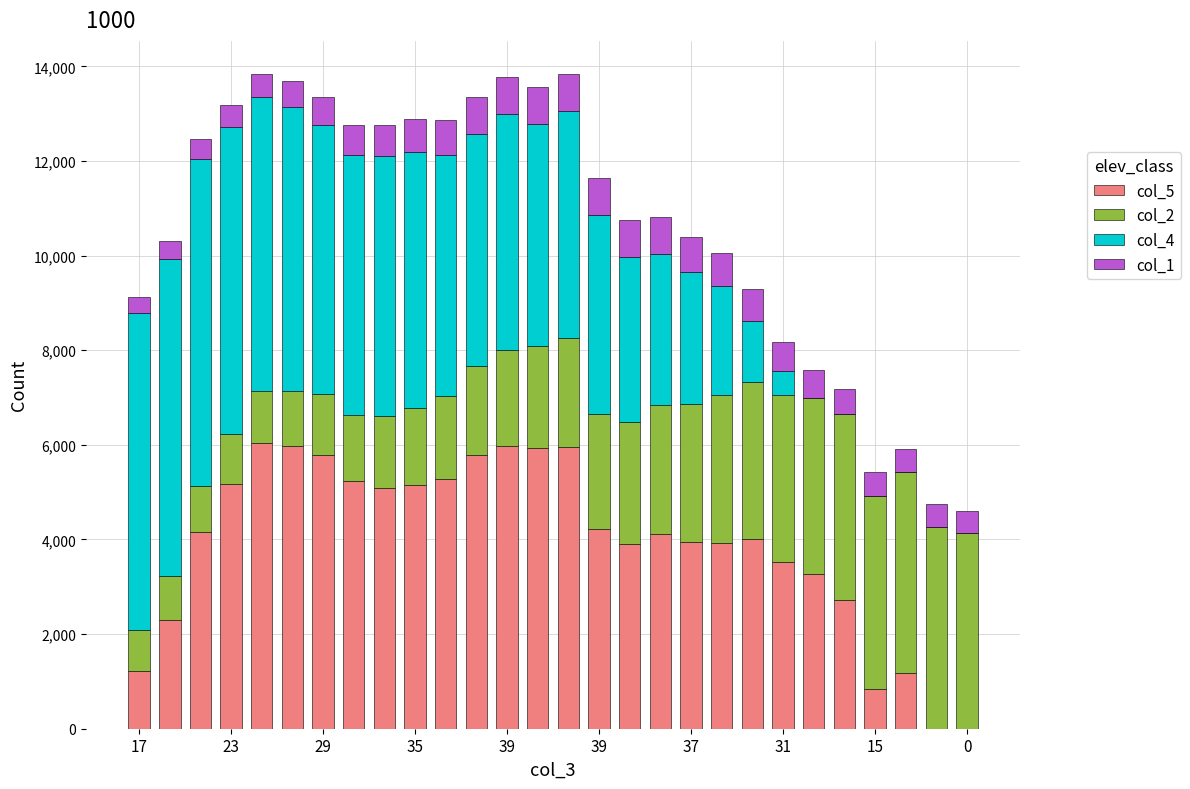

What is the maximum value for col_5?

6045.0